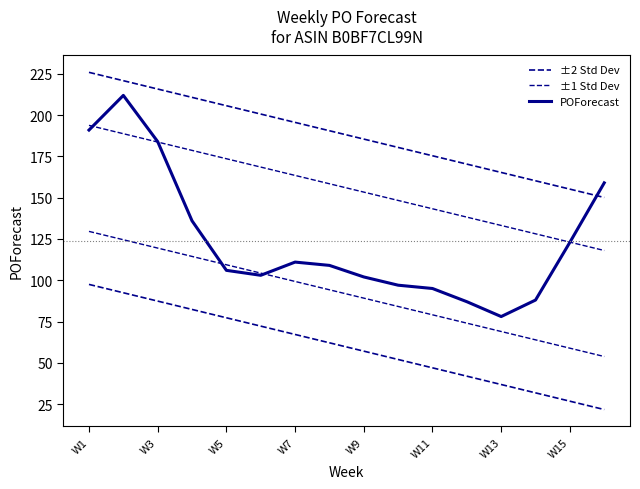

At which label does ±1 Std Dev reach its peak?

W1